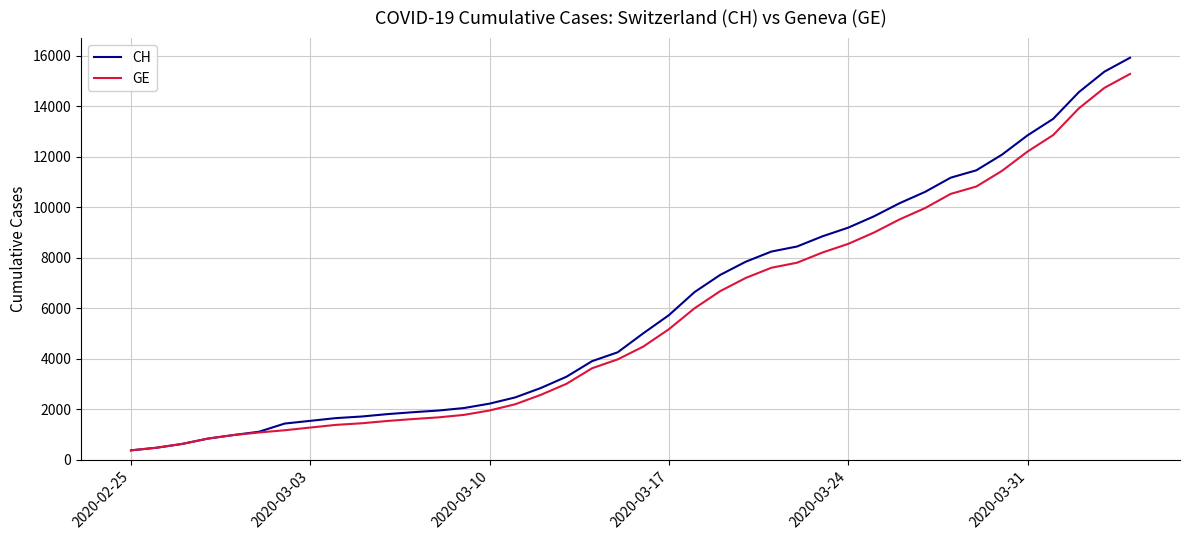

What is the smallest value displayed?

375